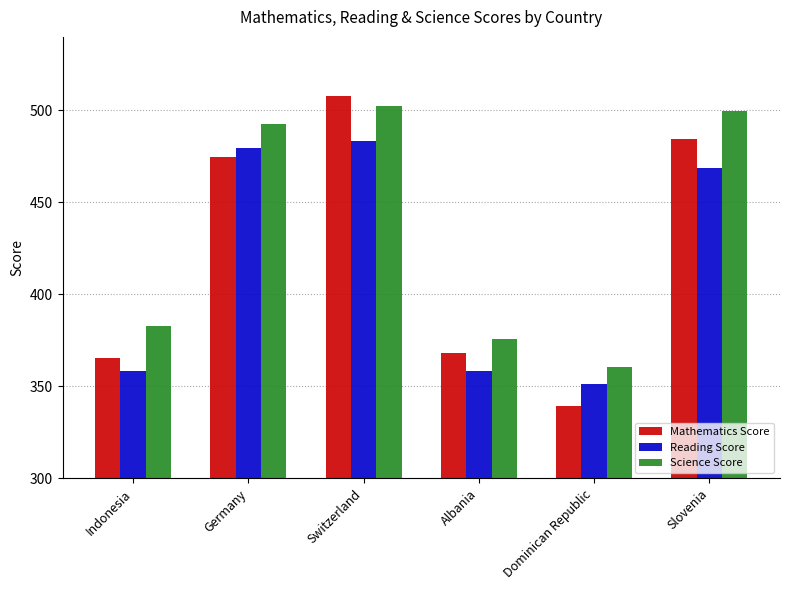

How many data points in Reading Score are less than 468?

3